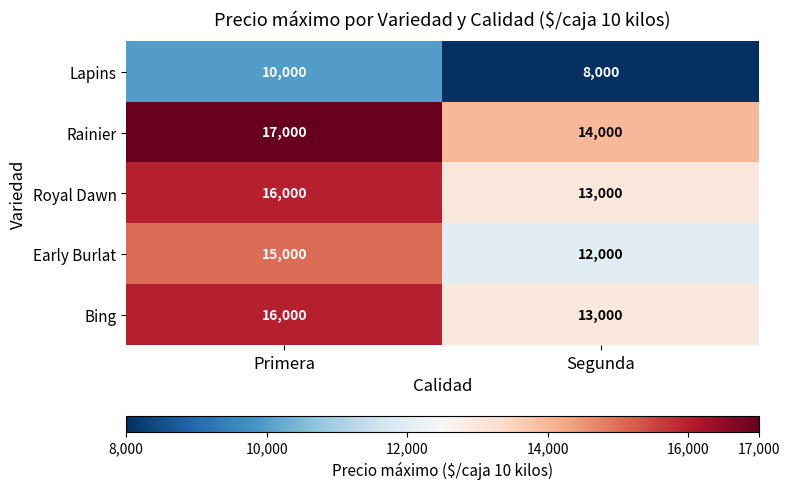

What is the spread (max minus min) of values at Primera?

7000